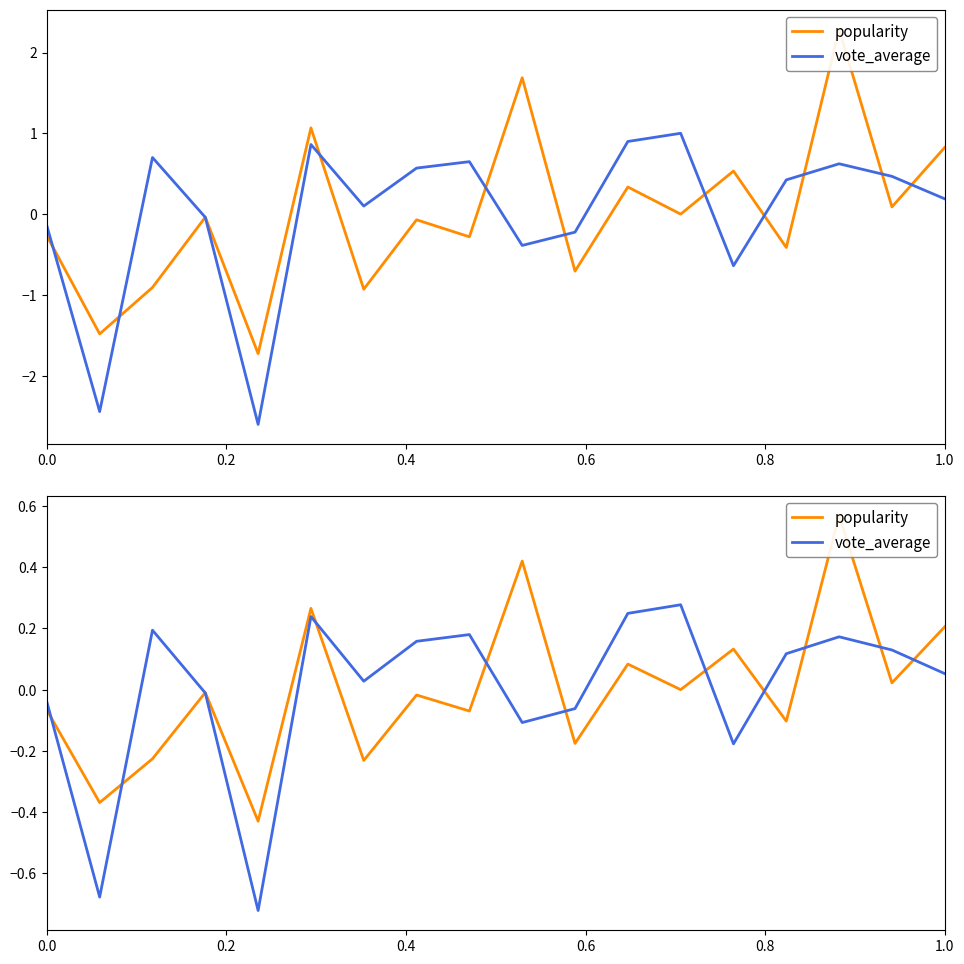

What is the maximum value shown in the chart?

0.6